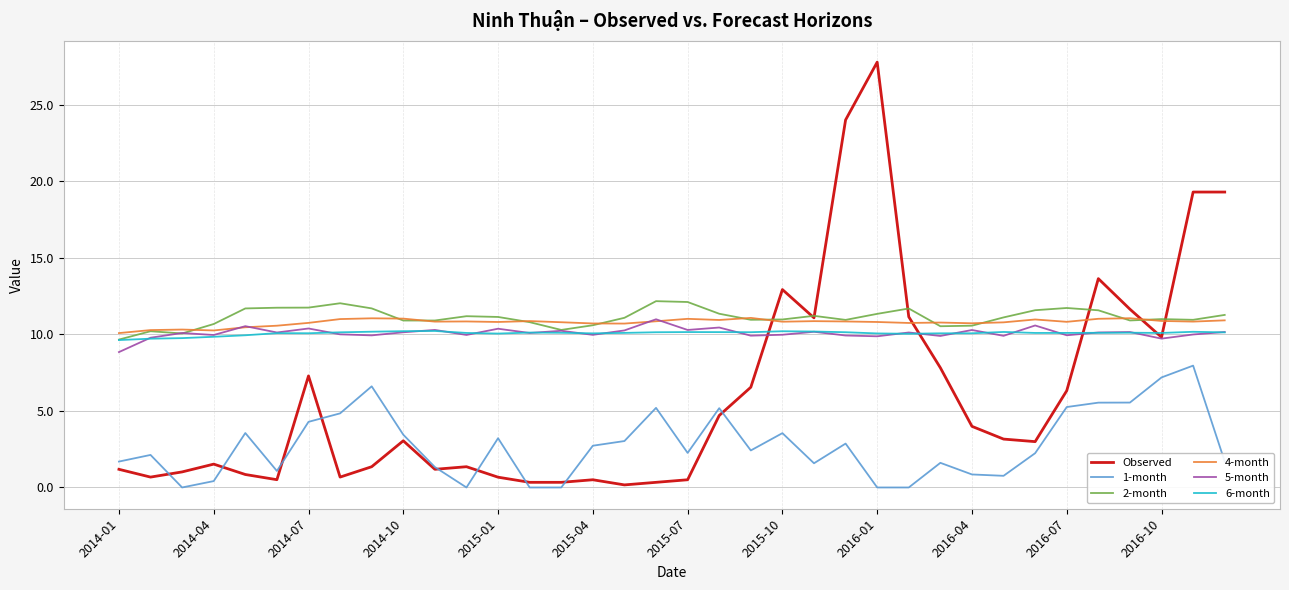

What are all the series names shown in the legend?

Observed, 1-month, 2-month, 4-month, 5-month, 6-month